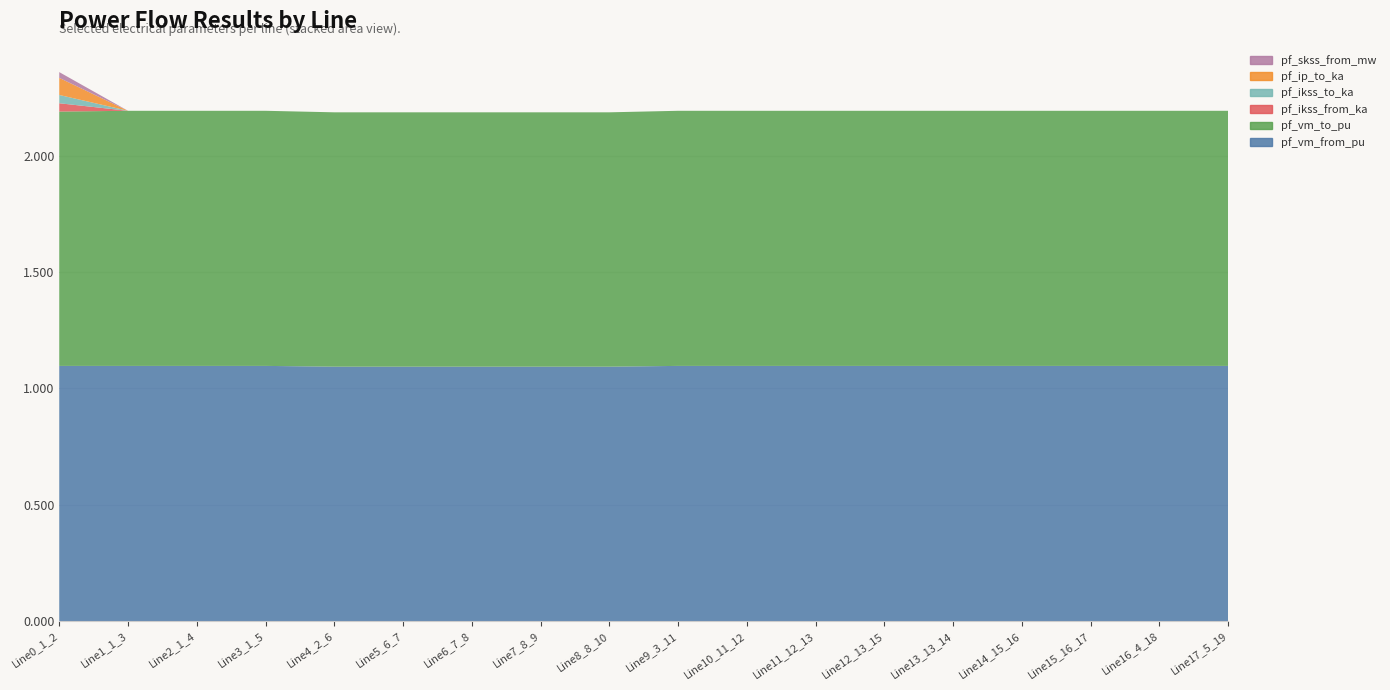

Reading left to right, what are all the values shown in this chart?

pf_vm_from_pu: 1.1	1.1	1.1	1.1	1.1	1.1	1.1	1.1	1.1	1.1	1.1	1.1	1.1	1.1	1.1	1.1	1.1	1.1
pf_vm_to_pu: 1.1	1.1	1.1	1.1	1.1	1.1	1.1	1.1	1.1	1.1	1.1	1.1	1.1	1.1	1.1	1.1	1.1	1.1
pf_ikss_from_ka: 0.0	0.0	0.0	0.0	0.0	0.0	0.0	0.0	0.0	0.0	0.0	0.0	0.0	0.0	0.0	0.0	0.0	0.0
pf_ikss_to_ka: 0.0	0.0	0.0	0.0	0.0	0.0	0.0	0.0	0.0	0.0	0.0	0.0	0.0	0.0	0.0	0.0	0.0	0.0
pf_ip_to_ka: 0.1	0.0	0.0	0.0	0.0	0.0	0.0	0.0	0.0	0.0	0.0	0.0	0.0	0.0	0.0	0.0	0.0	0.0
pf_skss_from_mw: 0.0	0.0	0.0	0.0	0.0	0.0	0.0	0.0	0.0	0.0	0.0	0.0	0.0	0.0	0.0	0.0	0.0	0.0